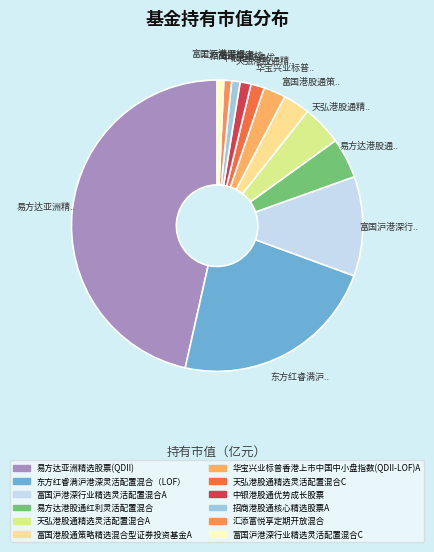

How many segments does this pie chart have?

12